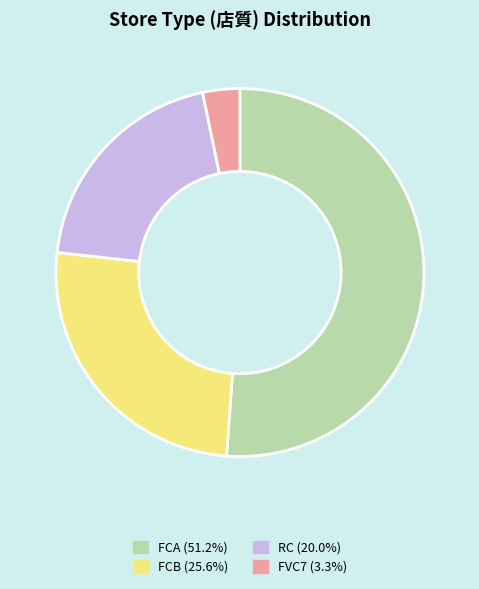

Does FCA account for over 50% of the chart?

Yes